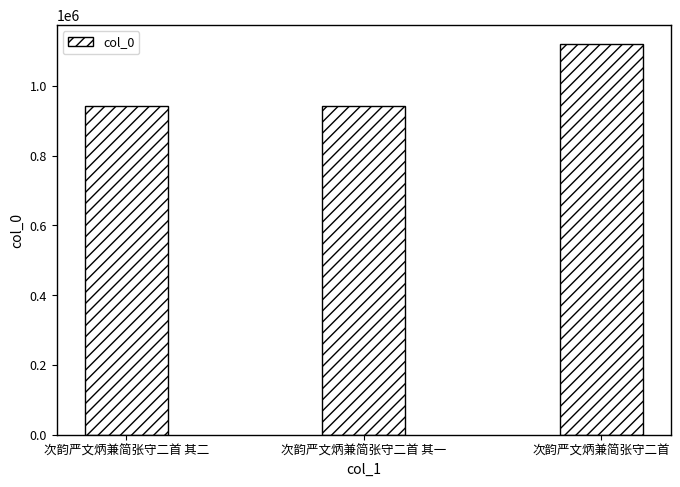

Which label corresponds to the largest value in the chart?

次韵严文炳兼简张守二首